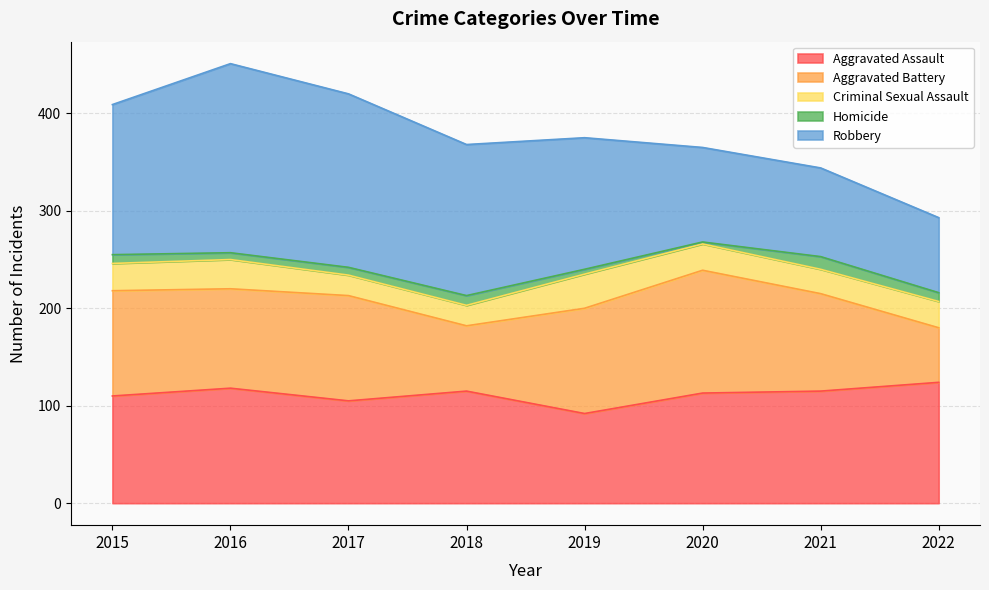

At which category does Robbery reach its first local peak?

2016